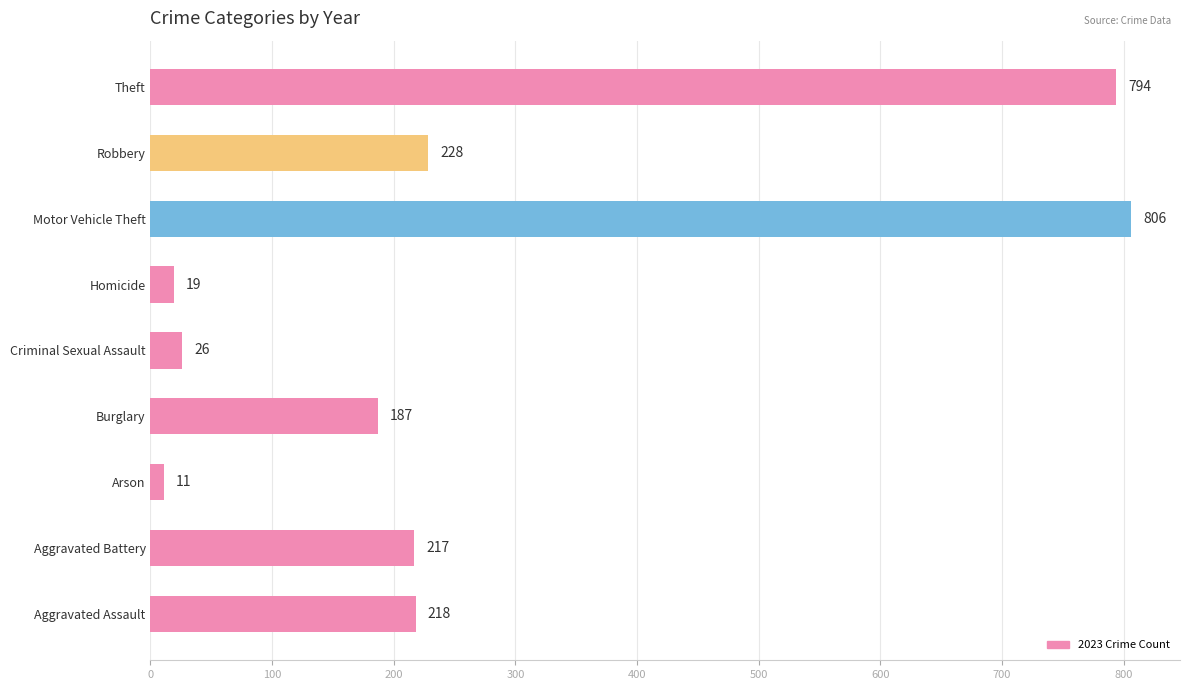

What is the sum of all values?

2506